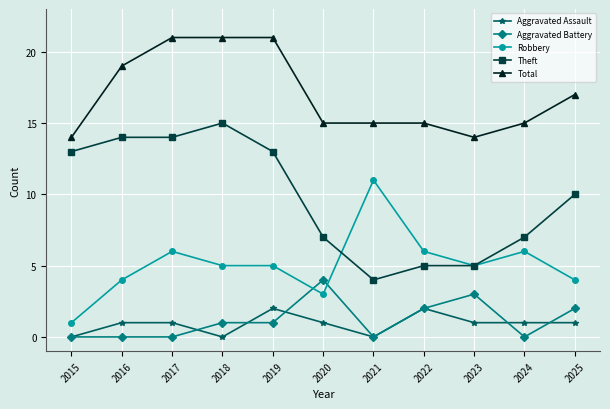

Which series has the largest total across all categories?

Total